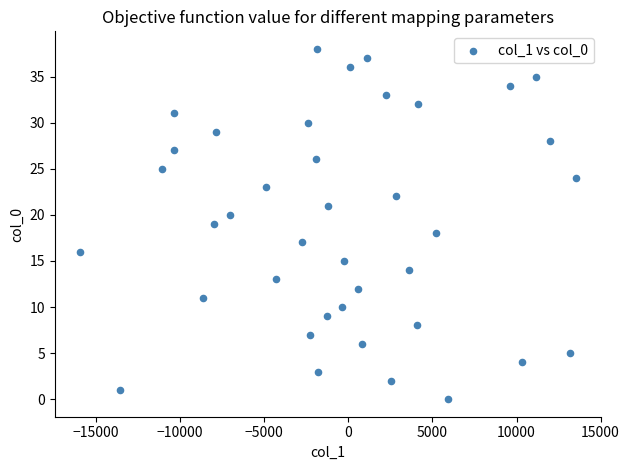

What is the range of Y values (max minus min)?

38